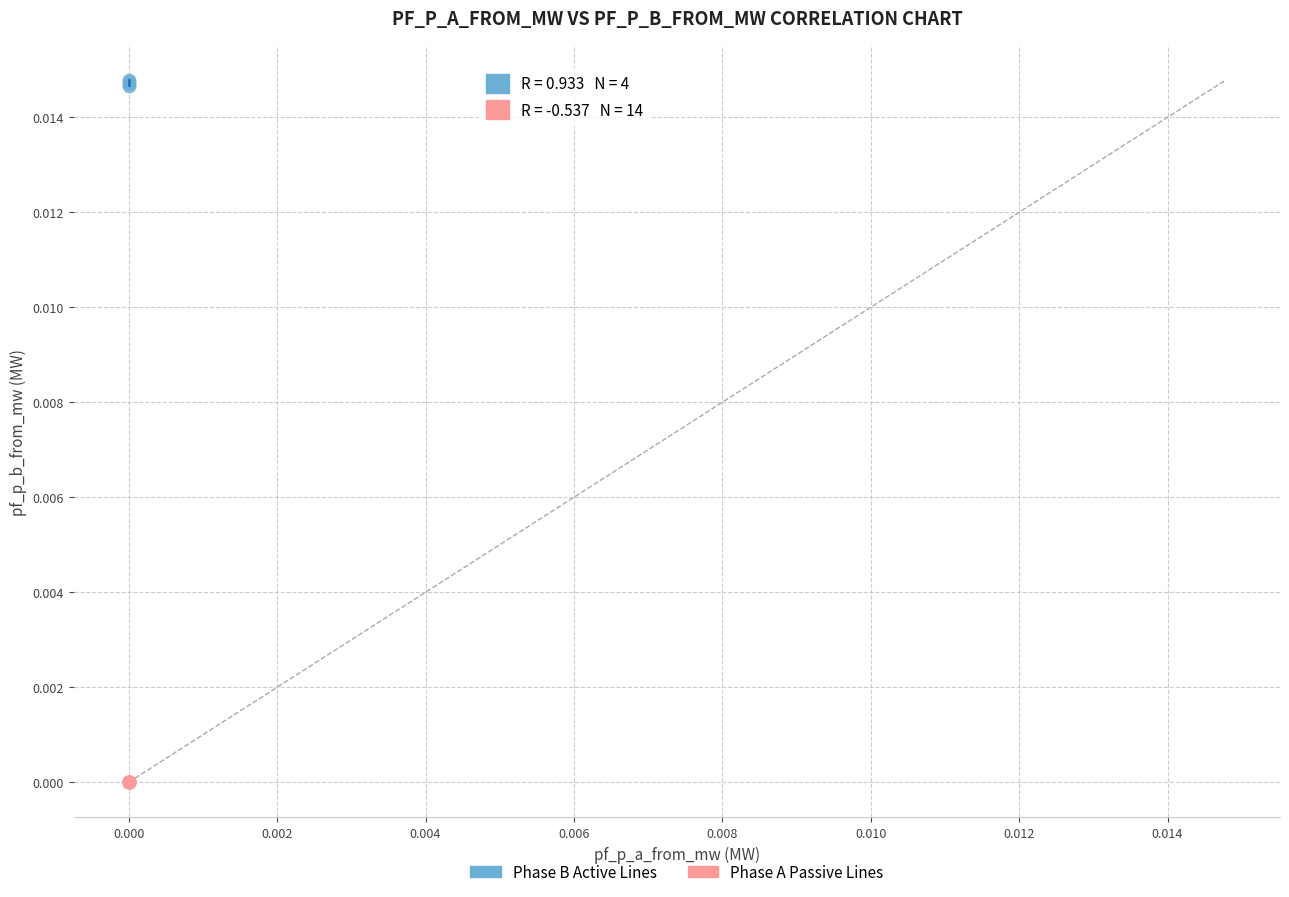

Which series reaches the maximum Y coordinate?

Phase B Active Lines